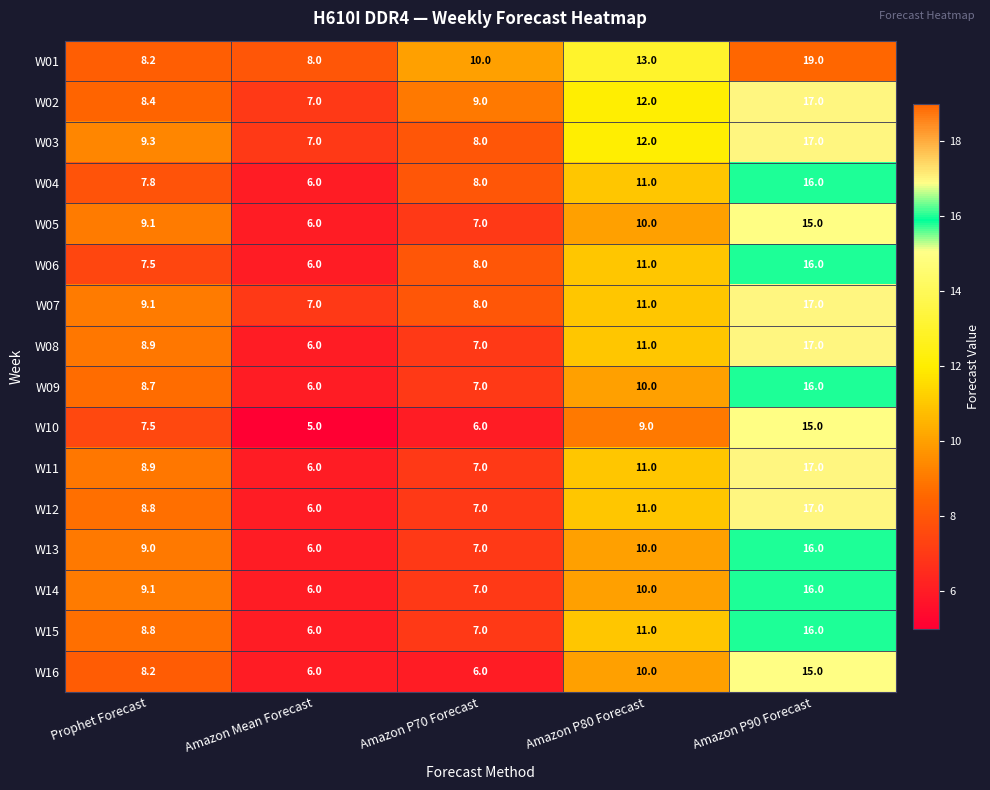

The W03 series shows 13.6 at Amazon P70 Forecast. True or false?

False